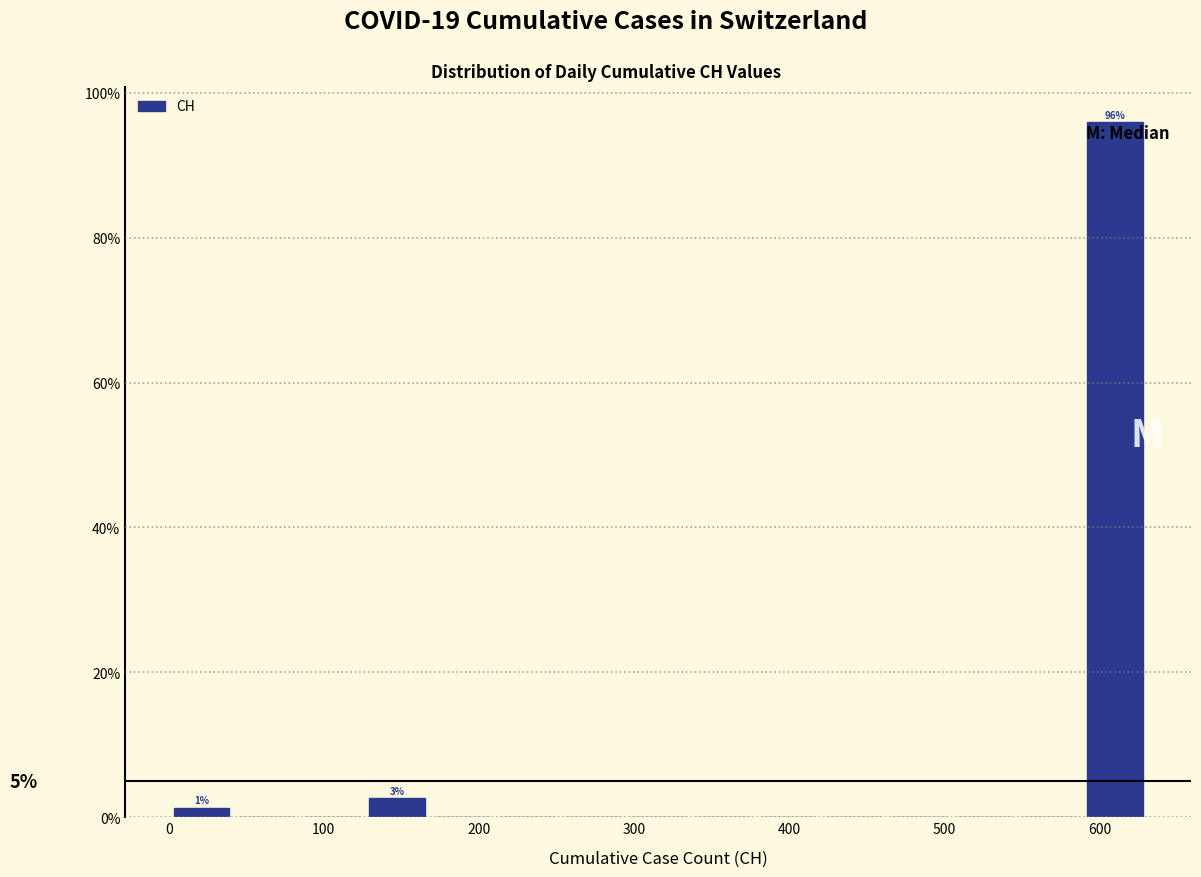

Which range on the x-axis has the tallest bar?

590 to 630